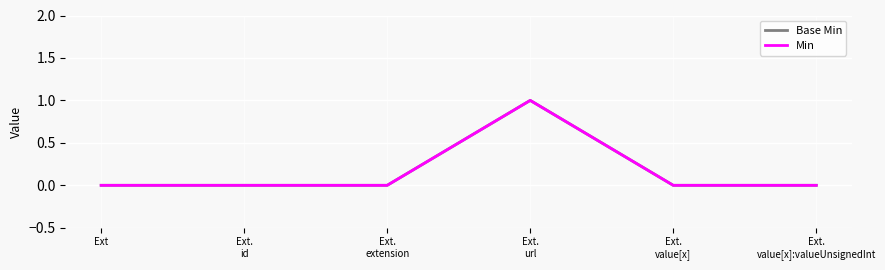

Is it true that Base Min equals 0 at Ext.
value[x]:valueUnsignedInt?

False